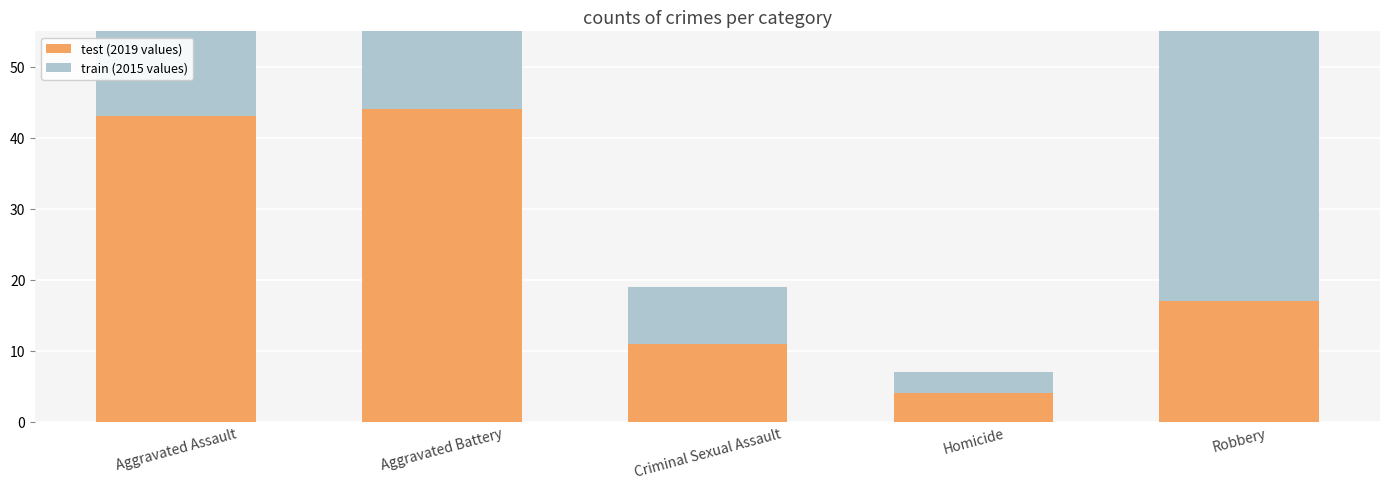

At which category does the chart reach its minimum across all series?

Homicide